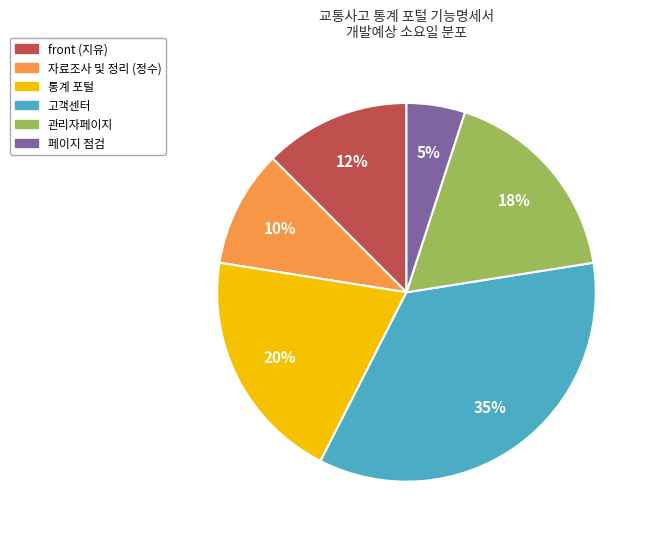

Does any single category account for the majority?

No